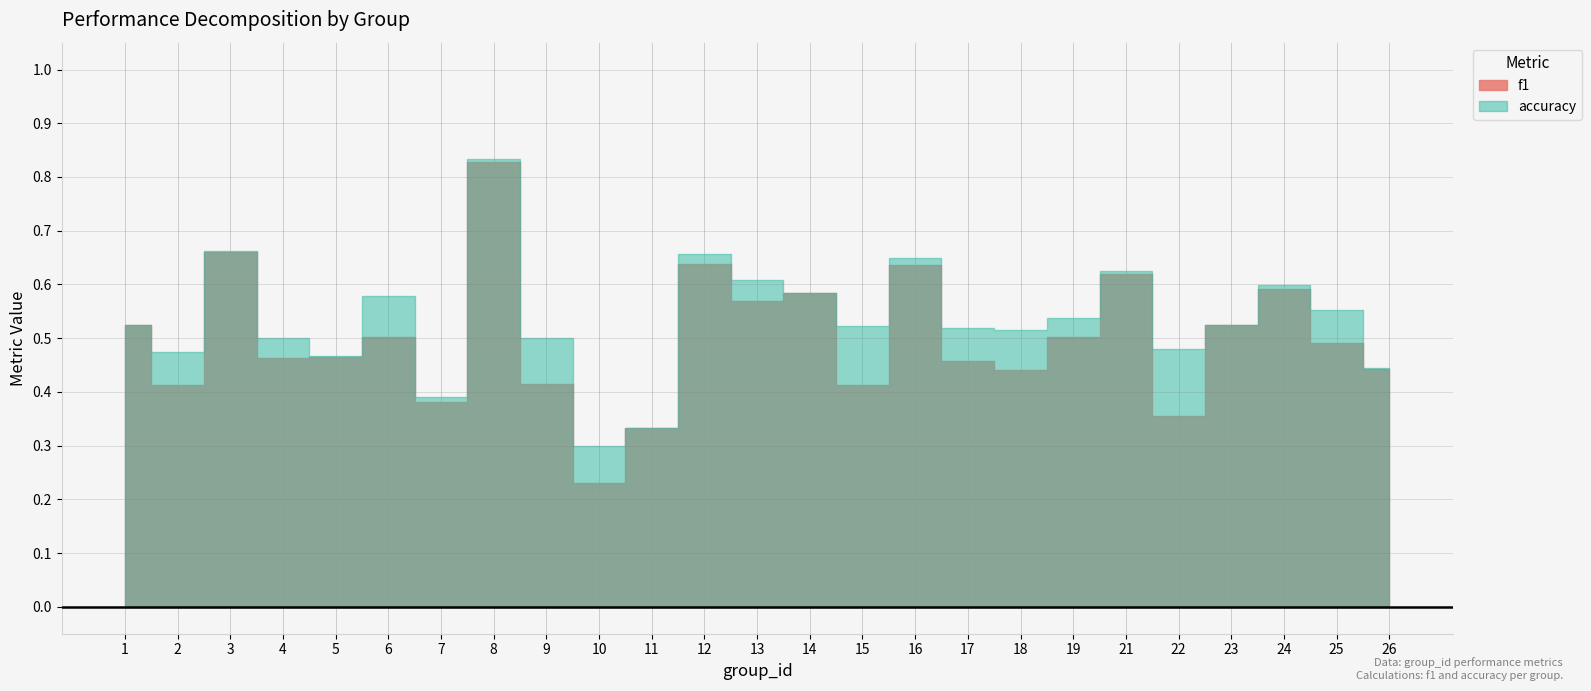

True or false: f1 and accuracy intersect in this chart.

False